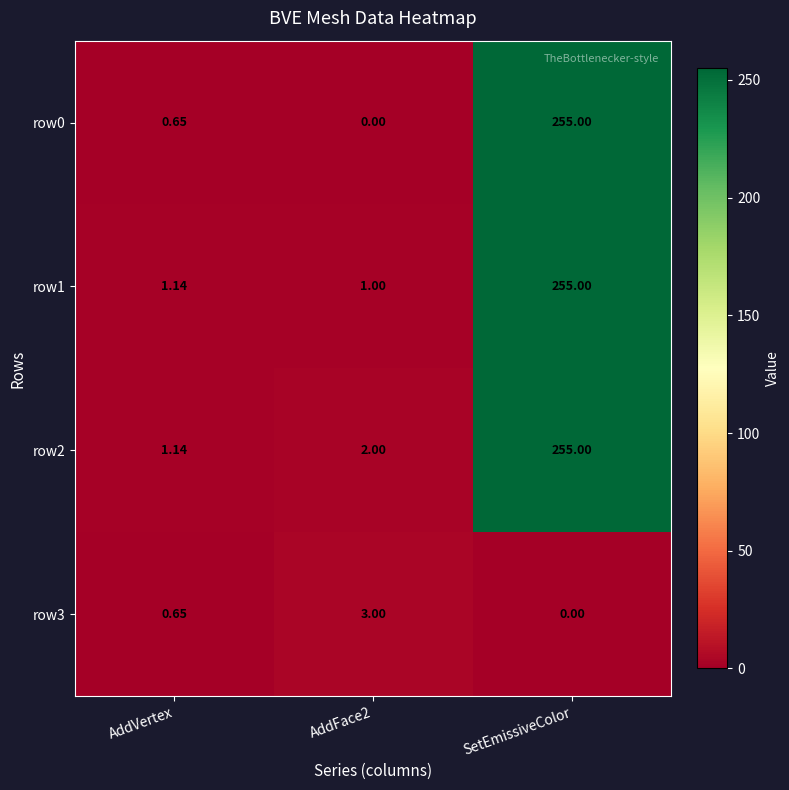

Is the value of row1 at SetEmissiveColor greater than the value of row2 at AddVertex?

Yes